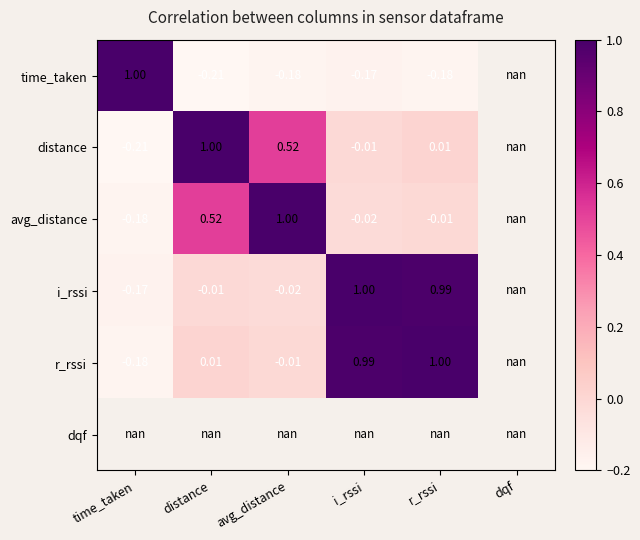

Which label corresponds to the largest value in the chart?

time_taken